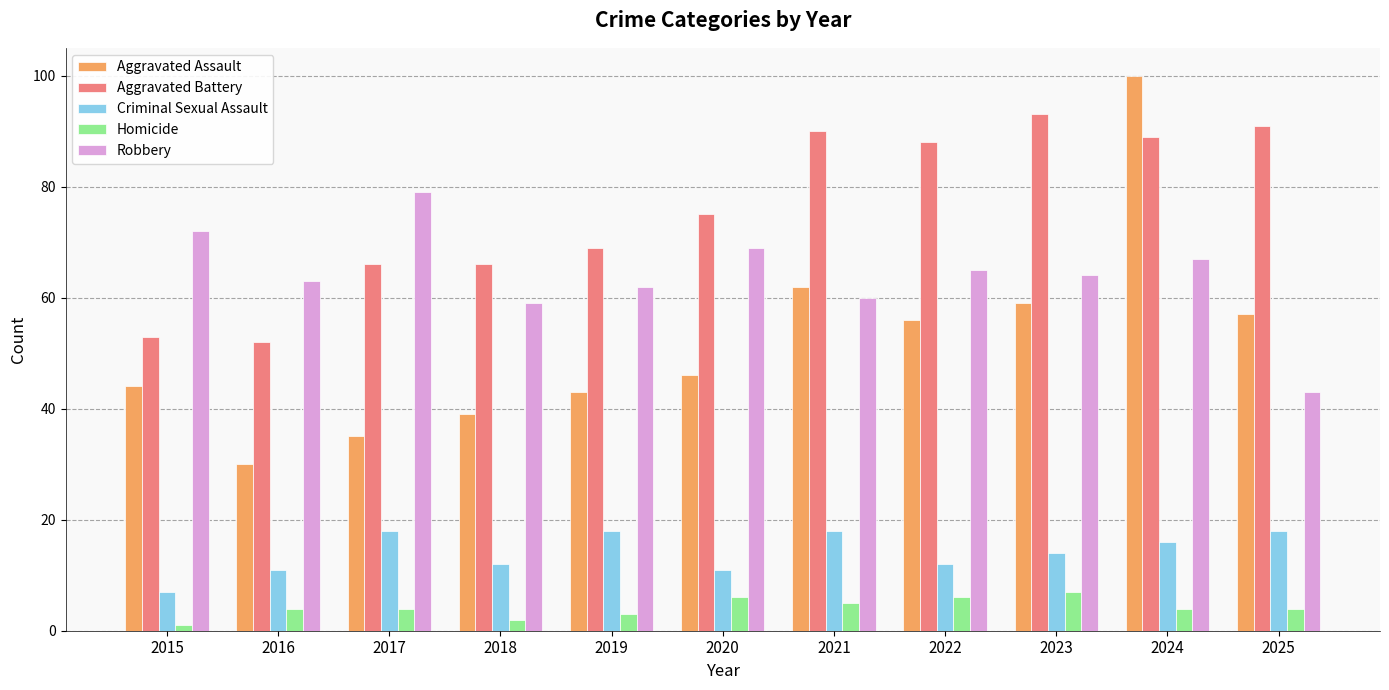

What is the highest value of the Aggravated Battery series?

93